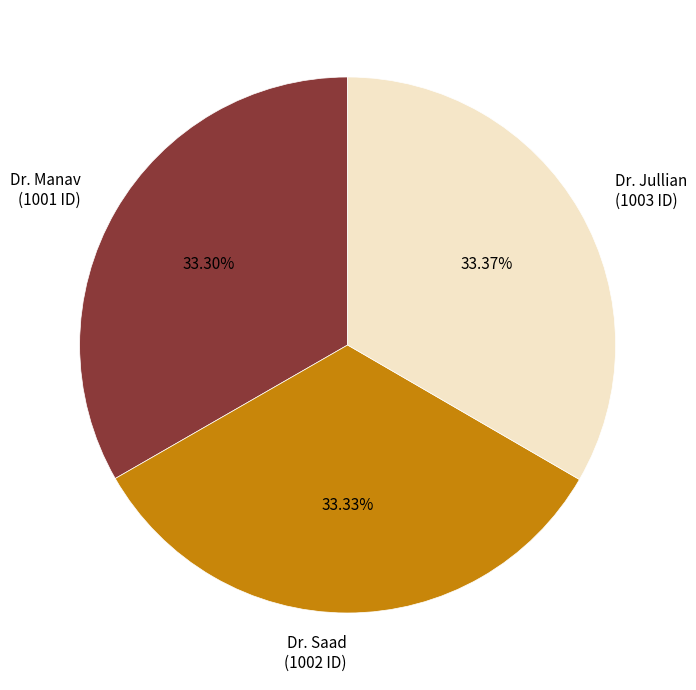

What is the ratio of the value at Dr. Saad (1002 ID) to the value at Dr. Jullian (1003 ID)?

1.0